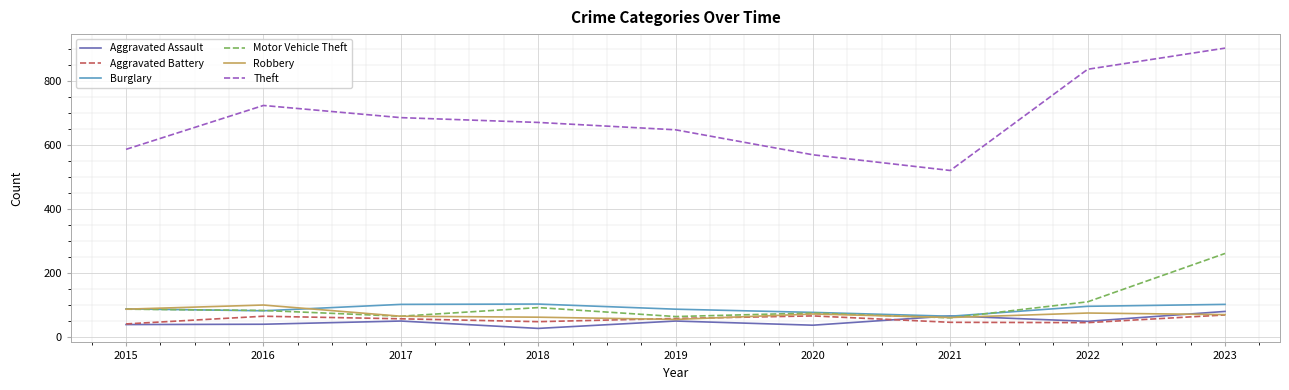

True or false: Robbery has a value of 104 at 2018.

False